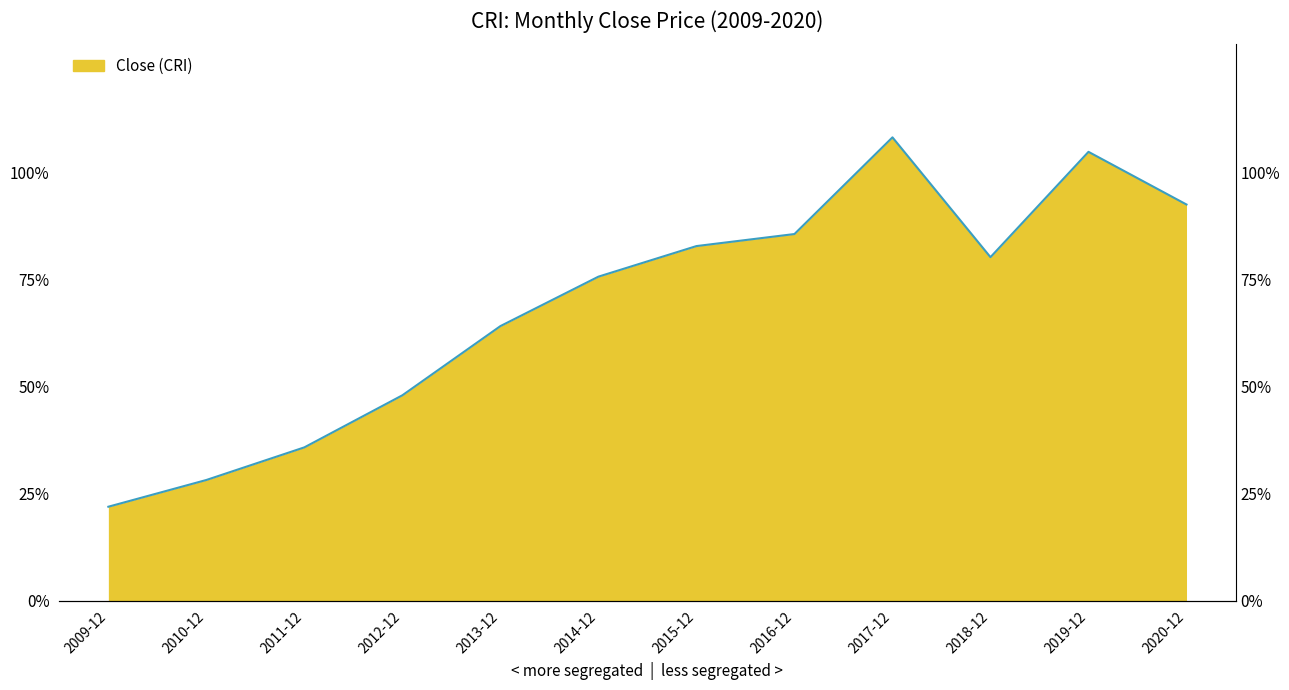

What value does the data have at 2018-12?

80.3